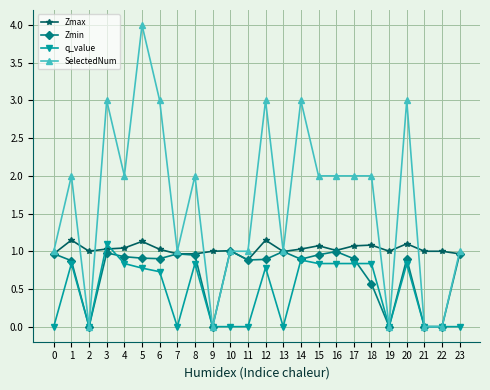

True or false: Zmax has a value of 1.1 at 15.

True